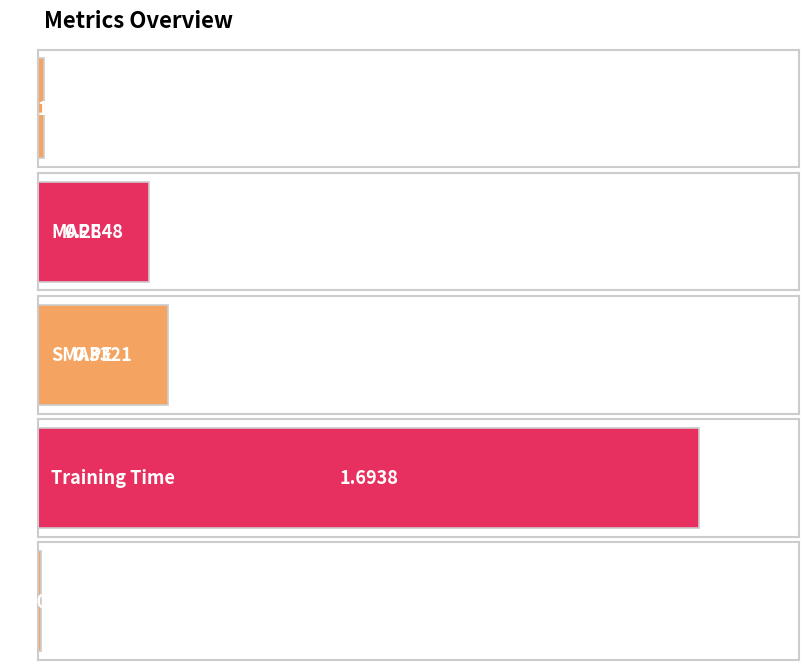

The chart shows a value of 0.0 at MSE. True or false?

True